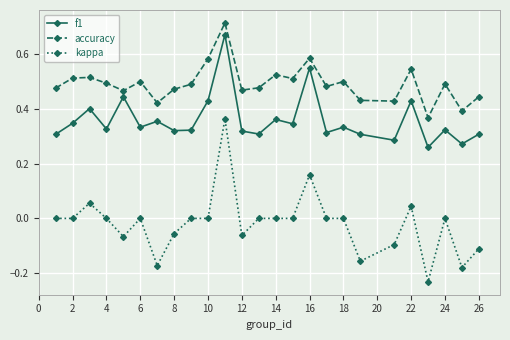

Which series has the largest range (max minus min)?

kappa